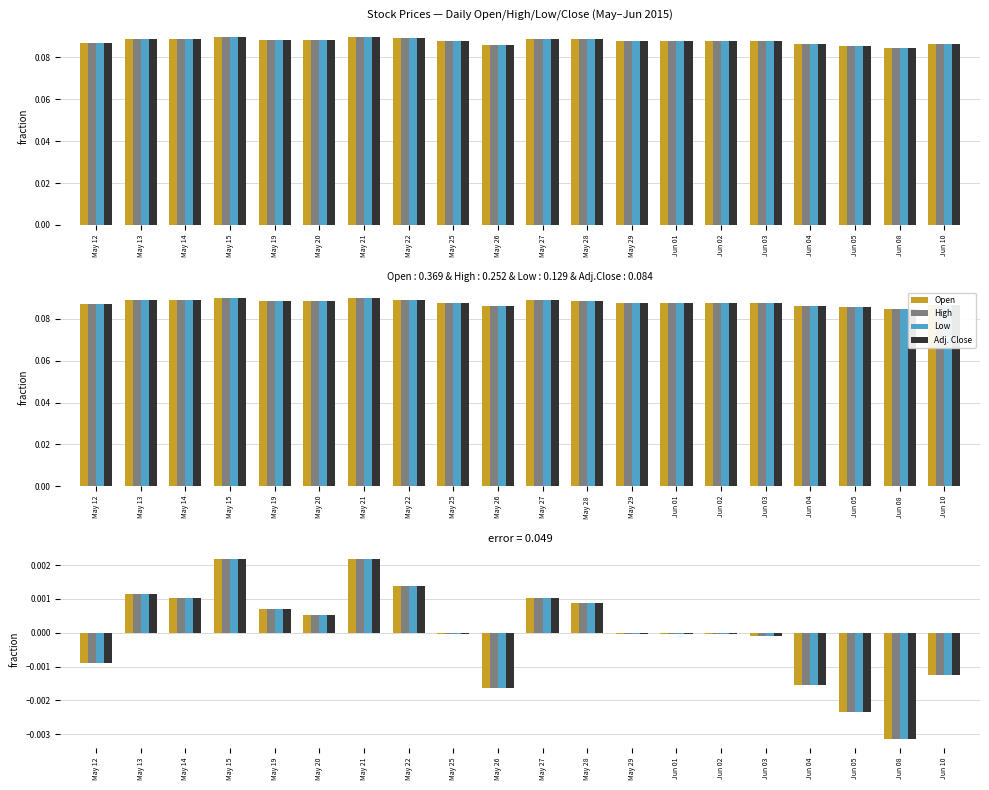

What position from the right is May 12?

20